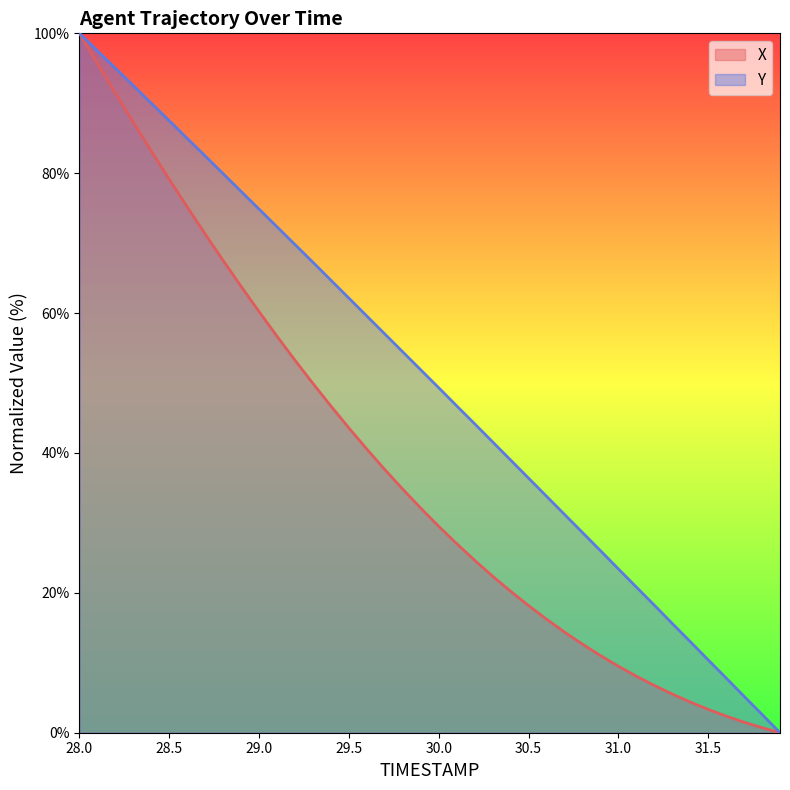

What is the label of the 37th point from the left?

31.6